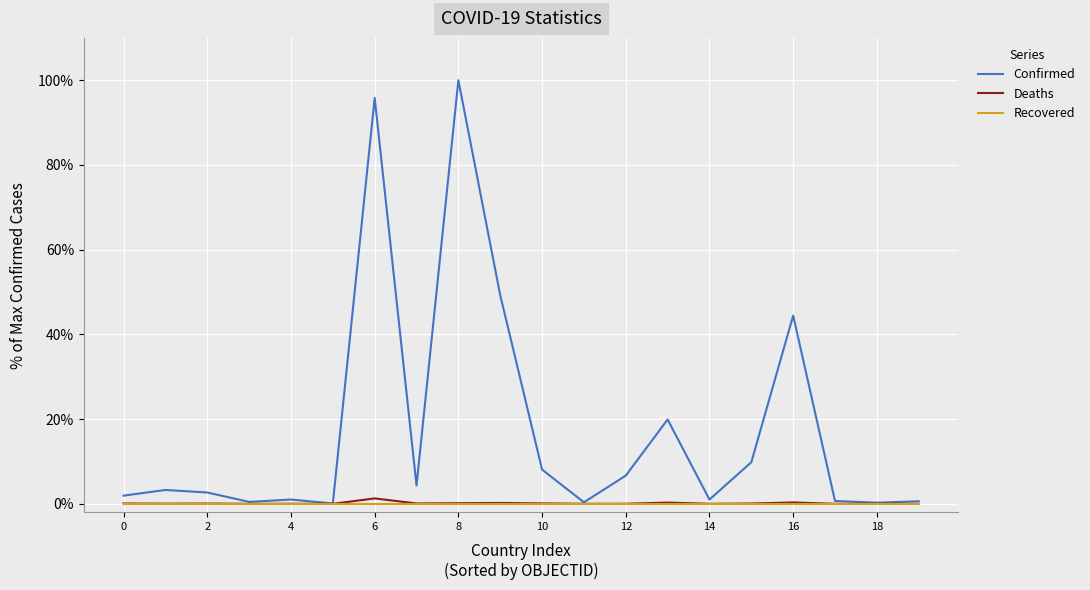

What are all the series names shown in the legend?

Confirmed, Deaths, Recovered